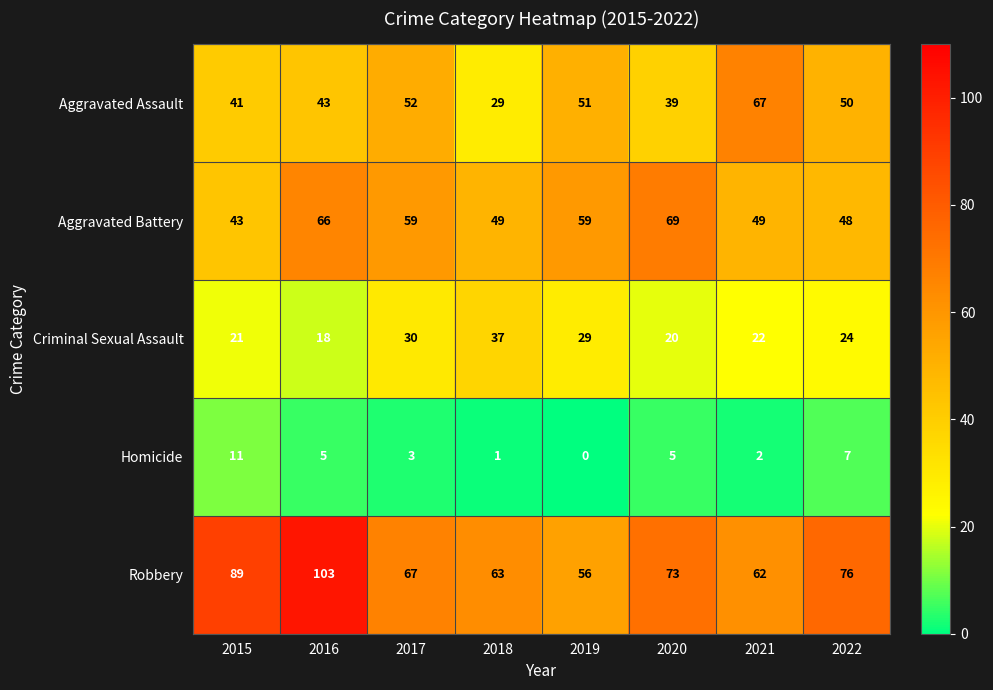

What is the total value across all series at 2016?

235